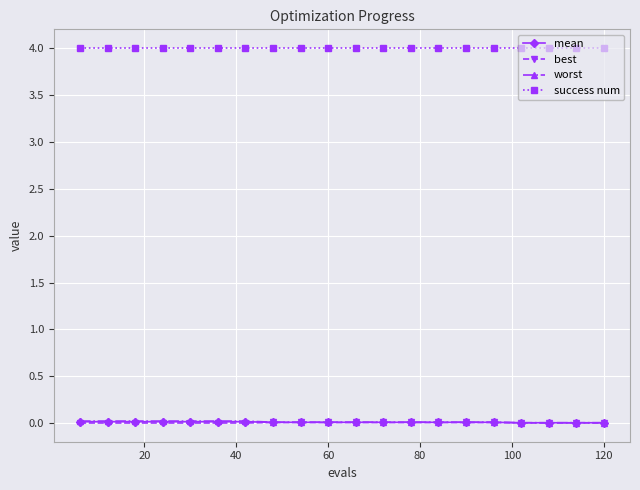

True or false: worst and mean intersect in this chart.

False